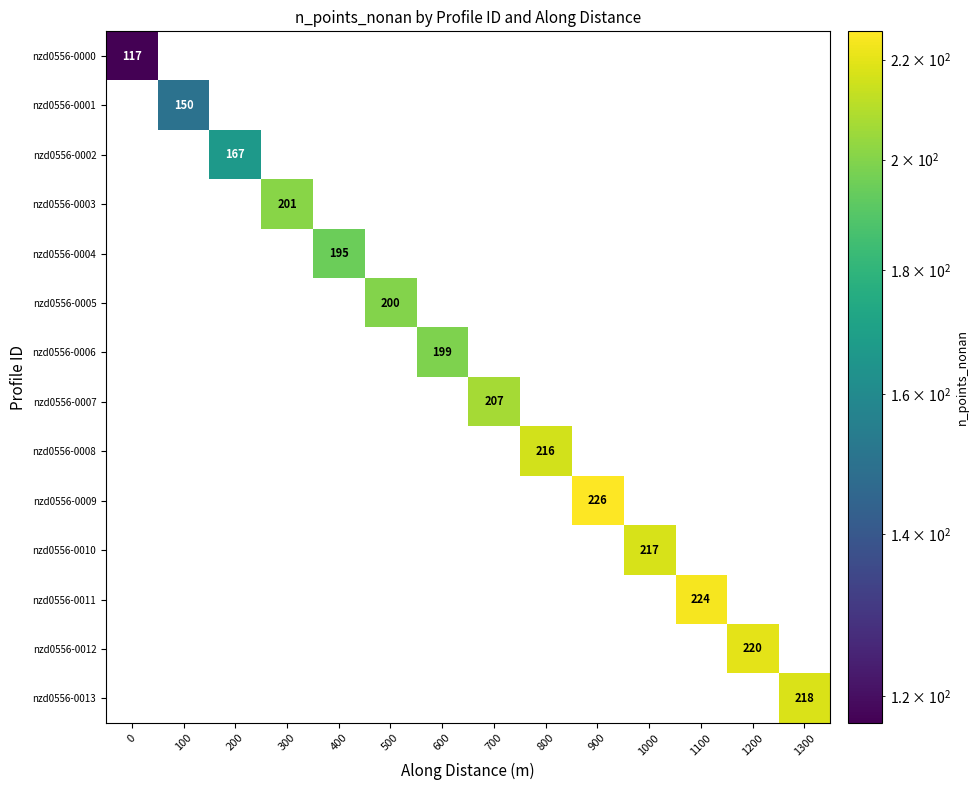

Which series has the largest total across all categories?

nzd0556-0009